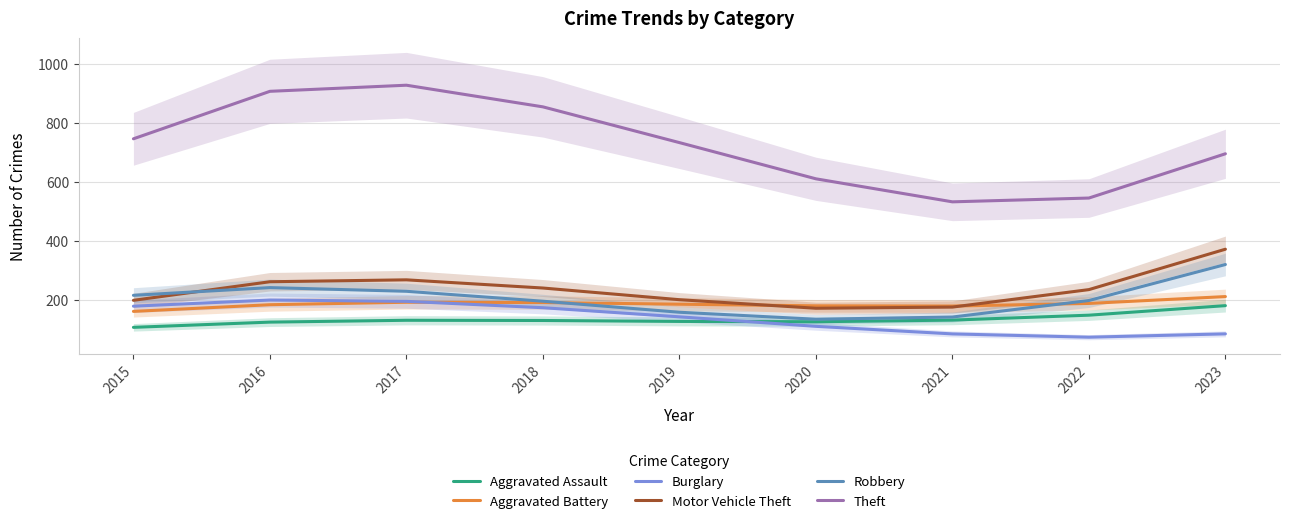

True or false: Motor Vehicle Theft and Aggravated Assault intersect in this chart.

False